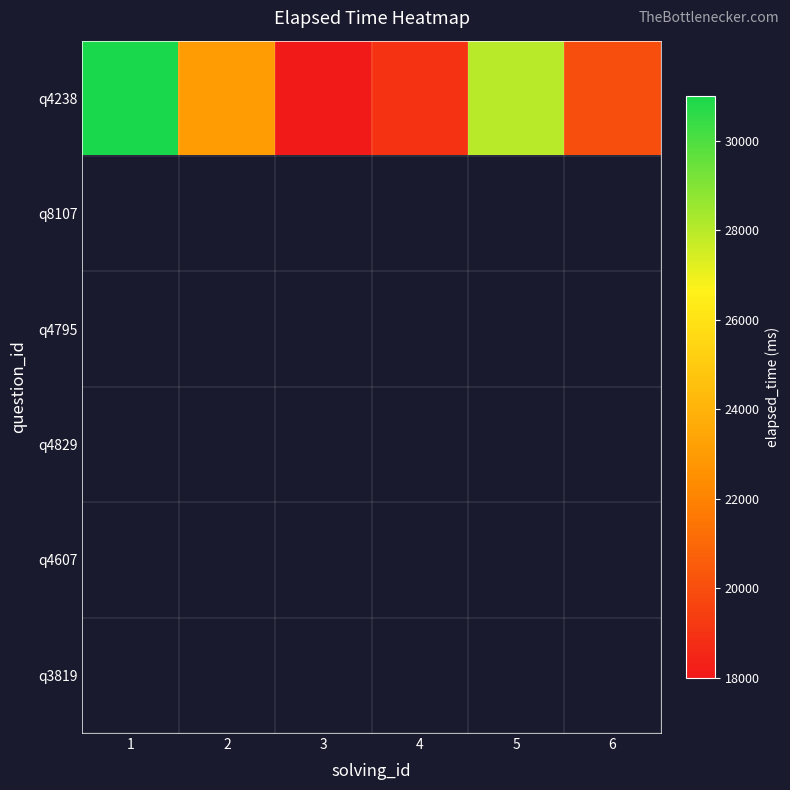

How many distinct data groups are displayed?

6